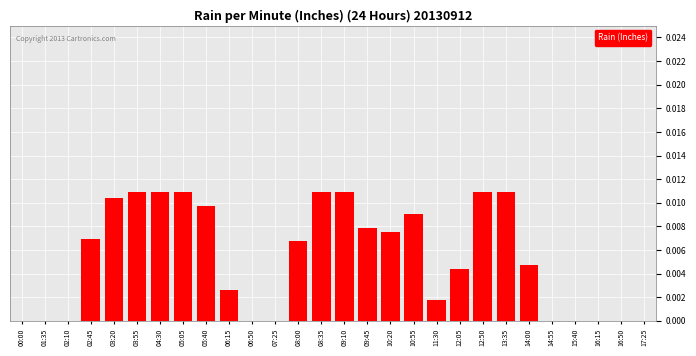

The value at 11:30 is 0.0. True or false?

True